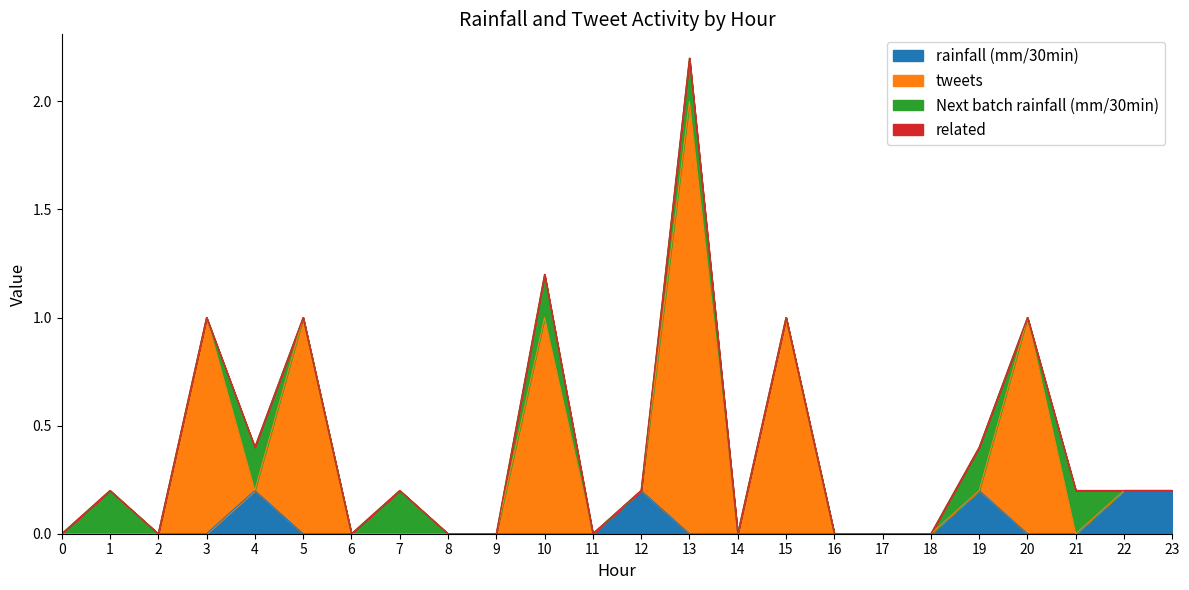

Between 0 and 17, which series saw the biggest shift?

rainfall (mm/30min)